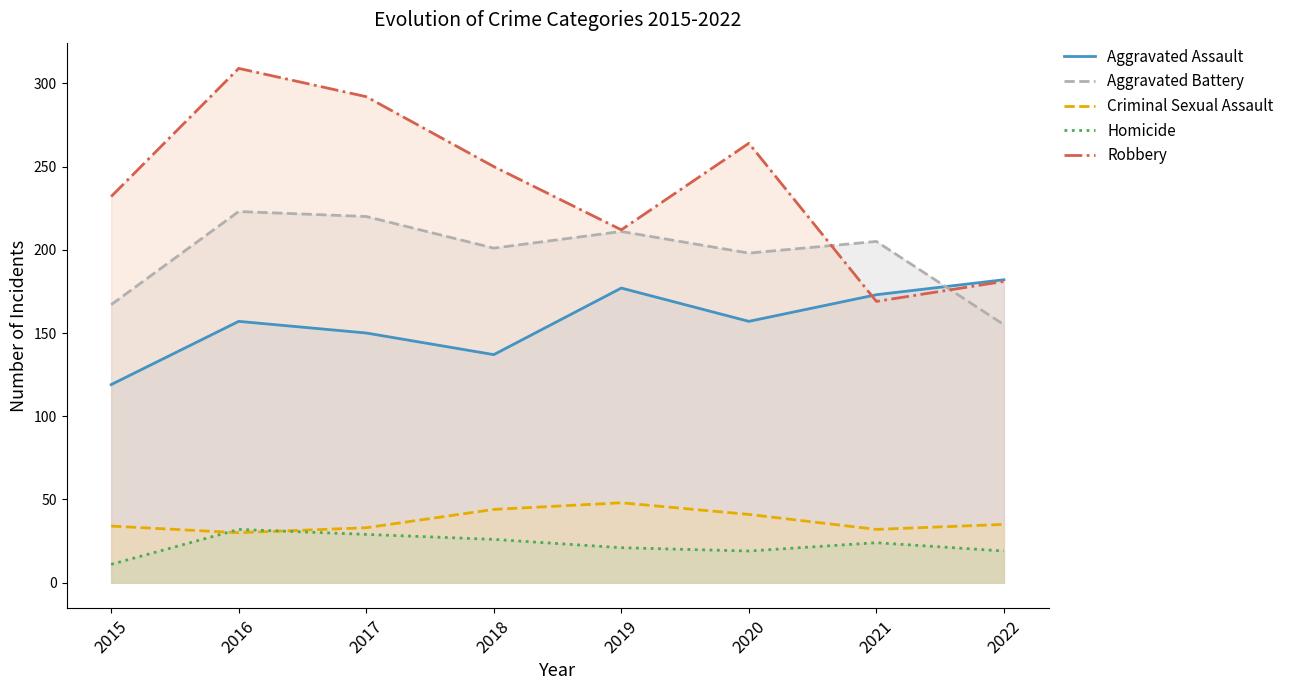

How many interior local valleys does the Homicide series have?

1